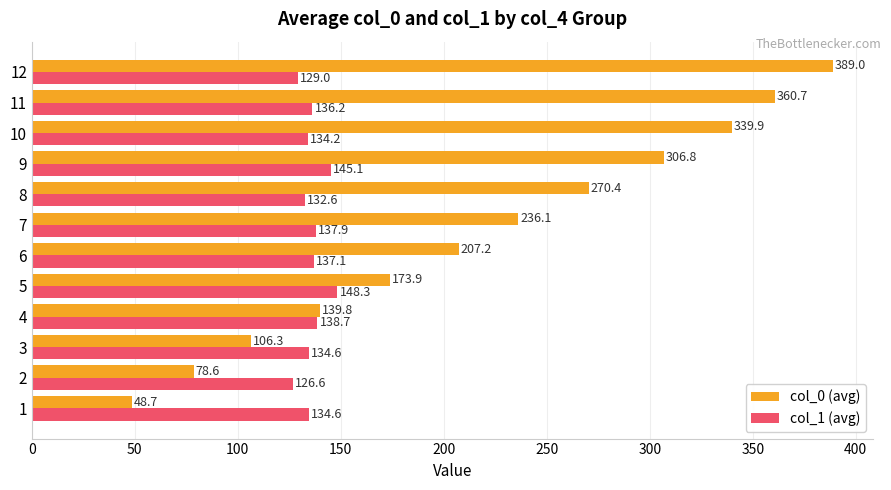

What is the spread (max minus min) of values at 8?

137.8